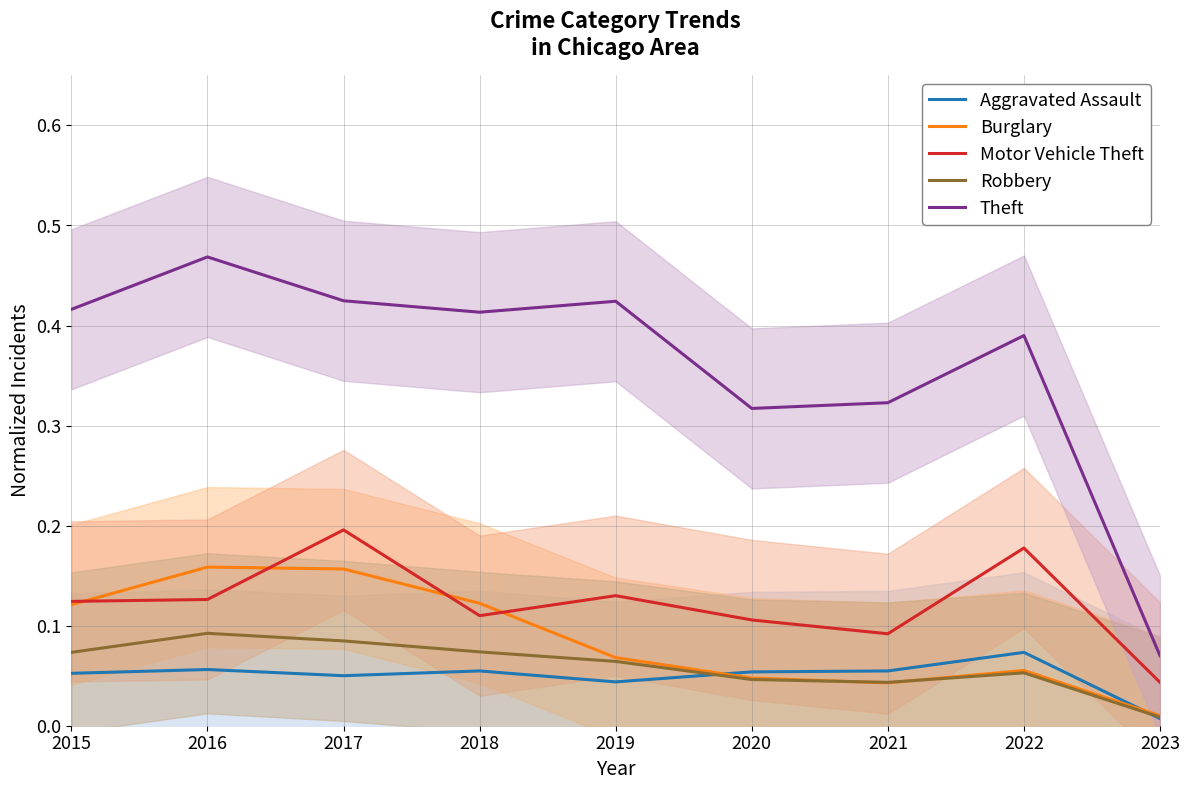

The value of Theft at 2017 is 0.2. True or false?

False